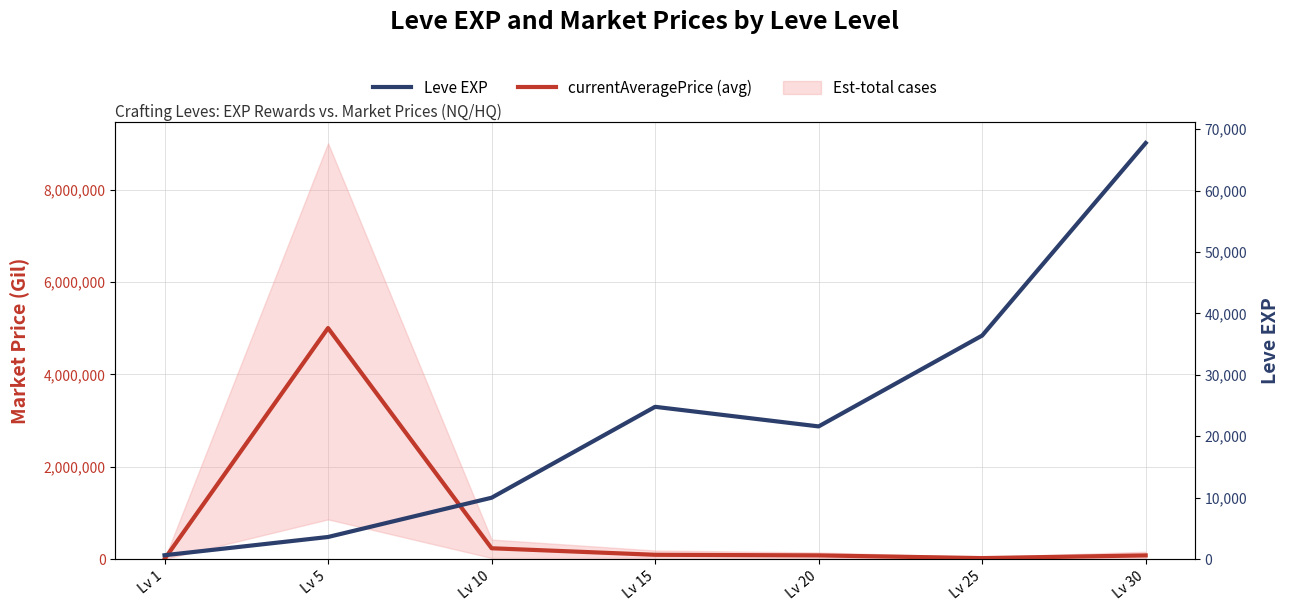

What is the value of the currentAveragePrice (avg) point at the 1st from the left?

76.1